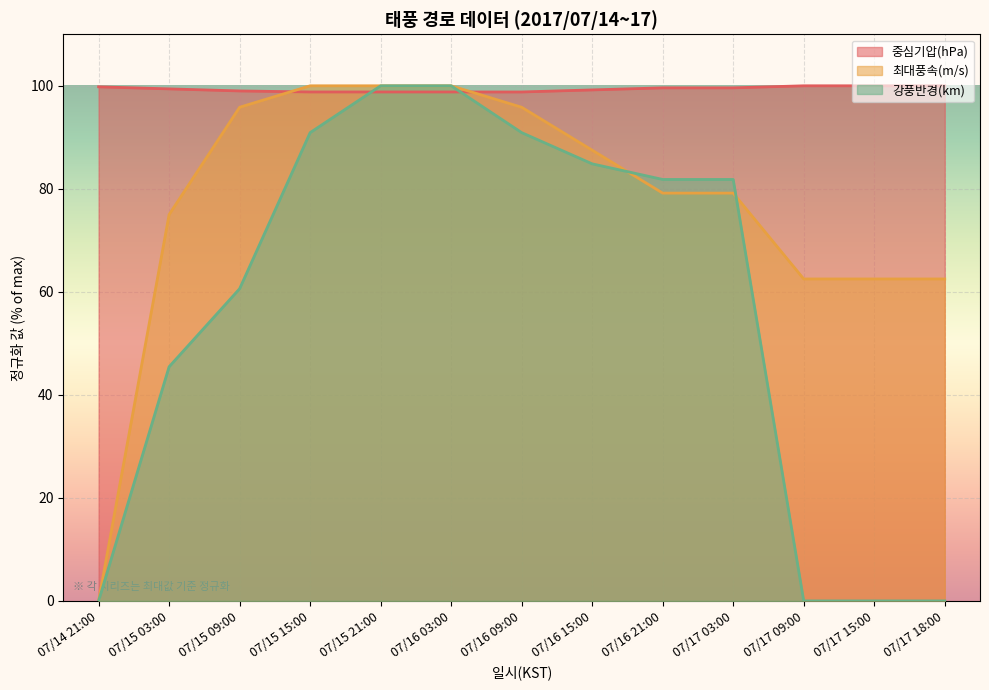

Count the number of data series in this chart.

3